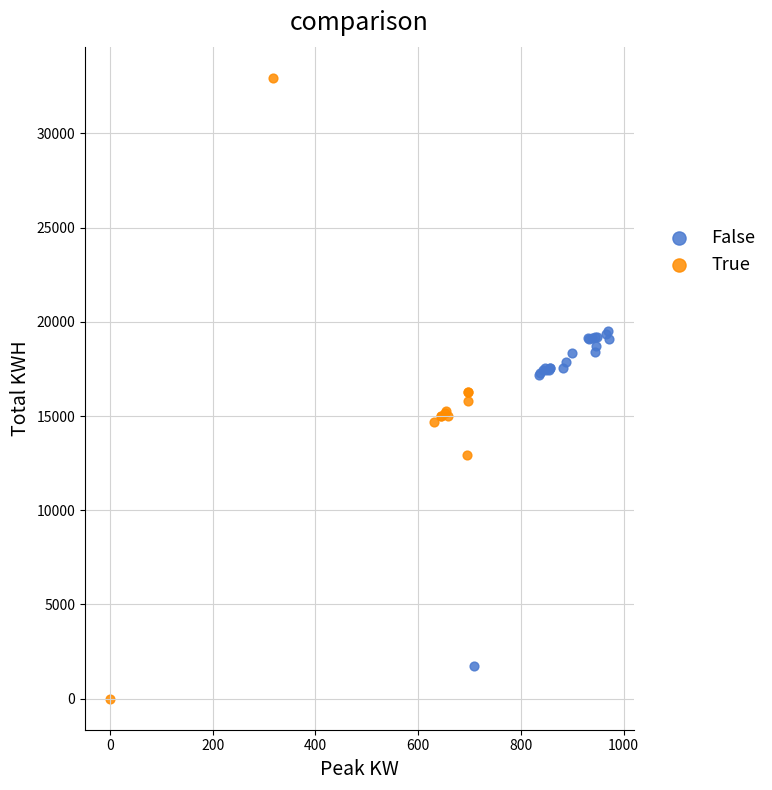

Which series contains the lowest Y value?

True